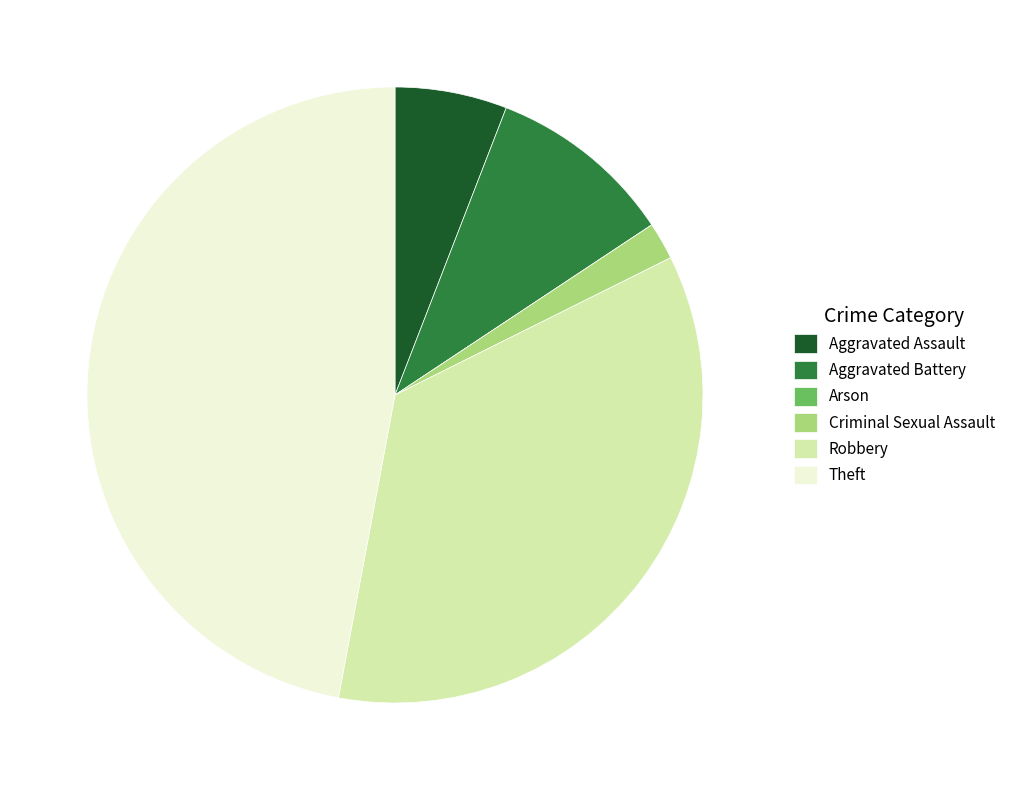

Is there a majority slice in this chart?

No